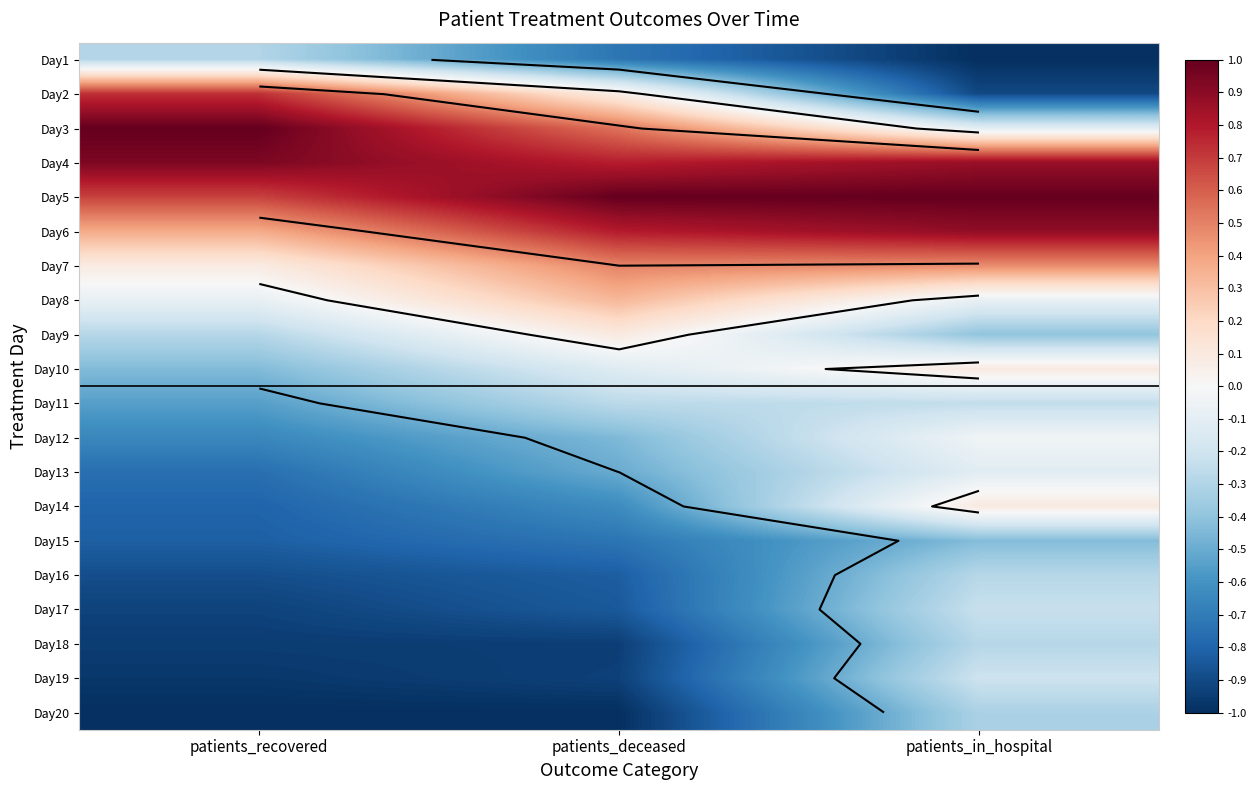

What is the spread (max minus min) of values at patients_recovered?

2.0